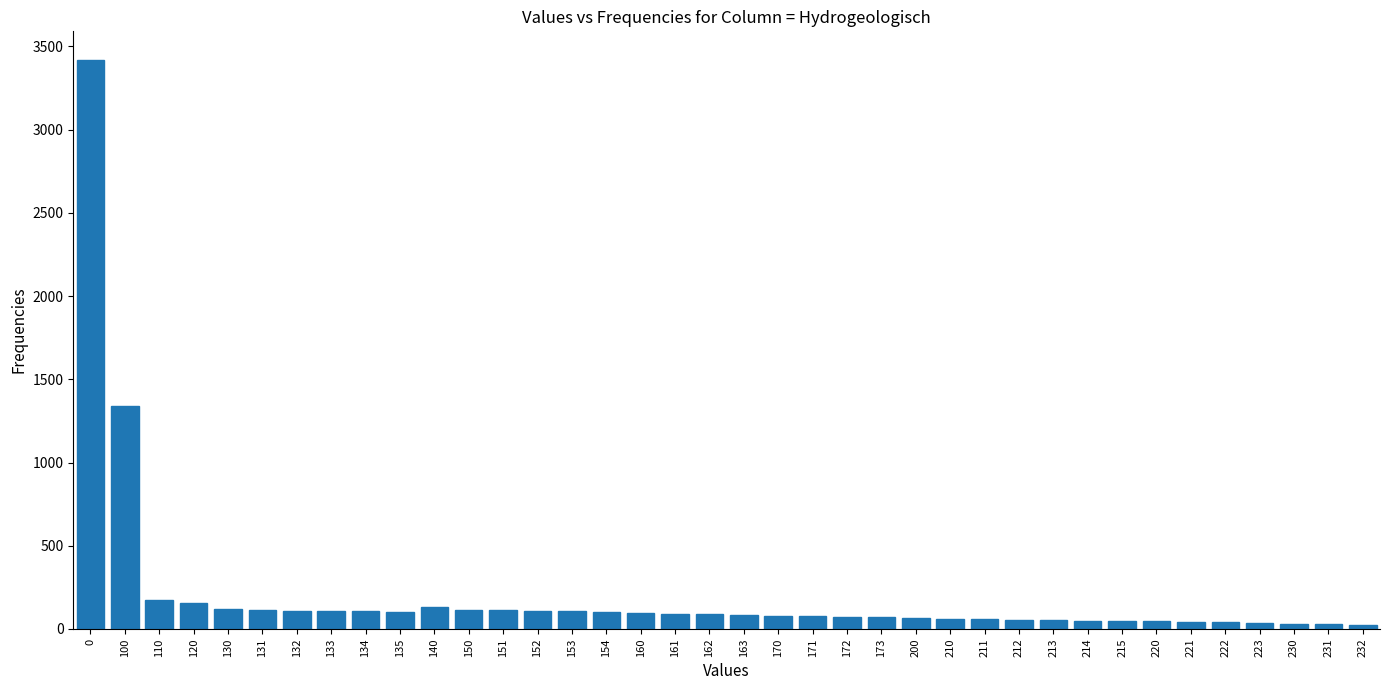

What is the greatest value displayed?

3420